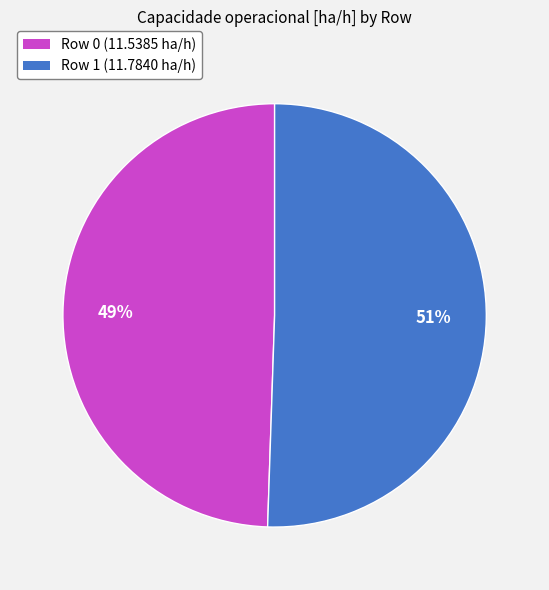

What is the largest slice in the pie chart?

Row 1